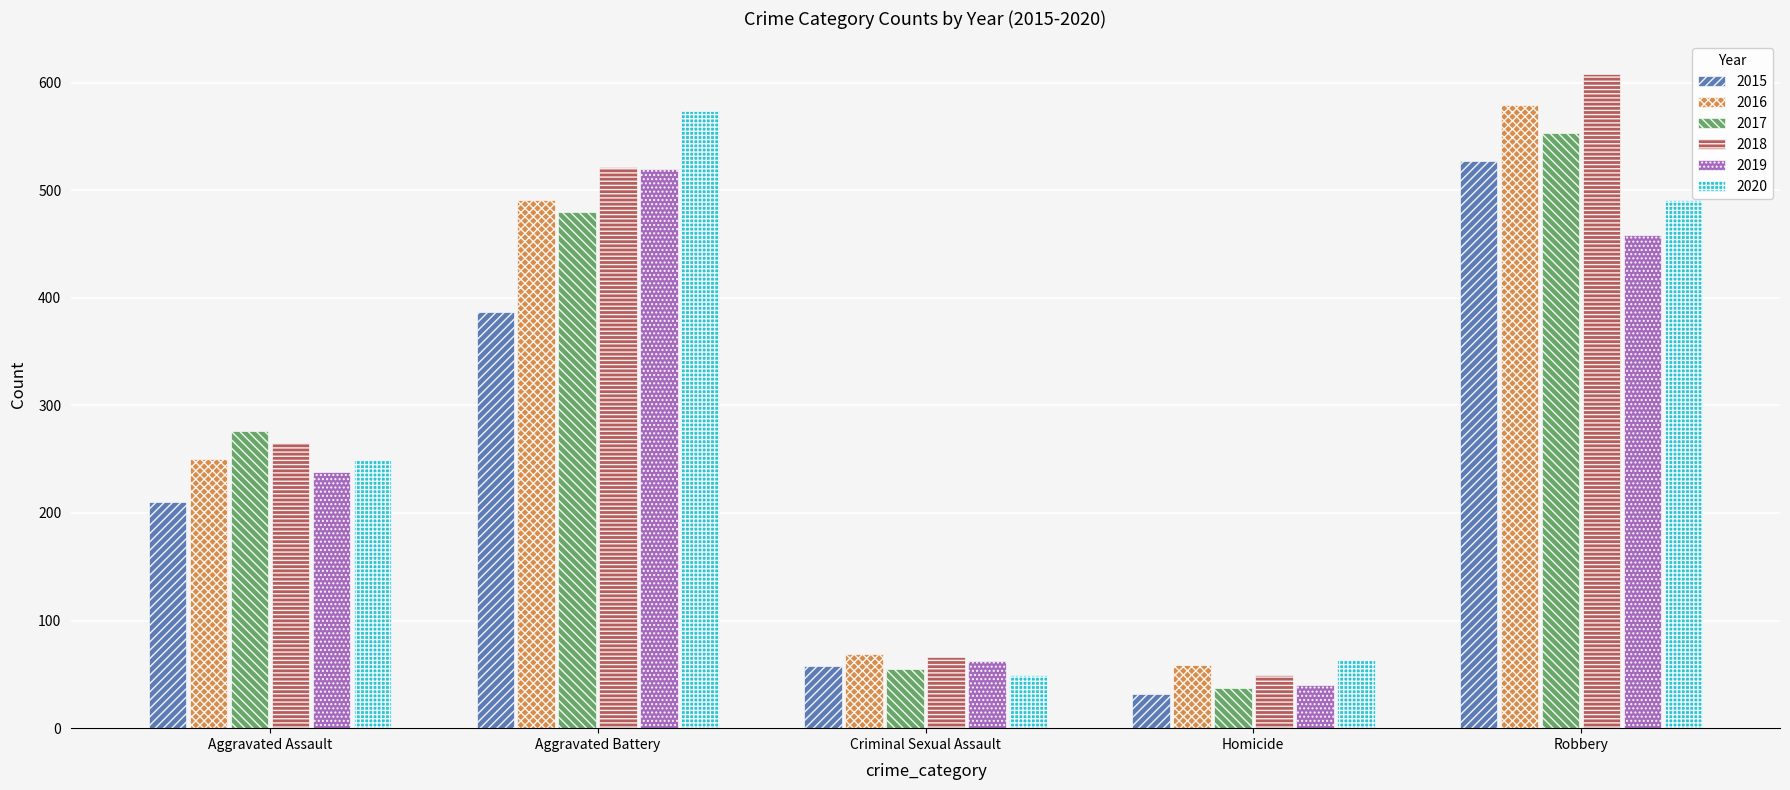

What position from the right is Homicide?

2